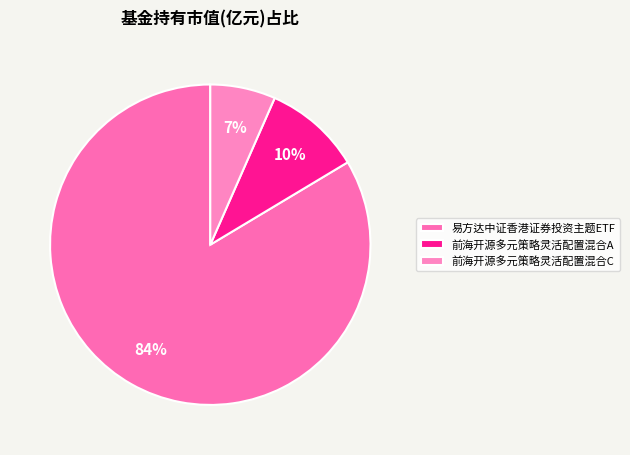

To the nearest percent, what portion does 前海开源多元策略灵活配置混合A represent?

10%